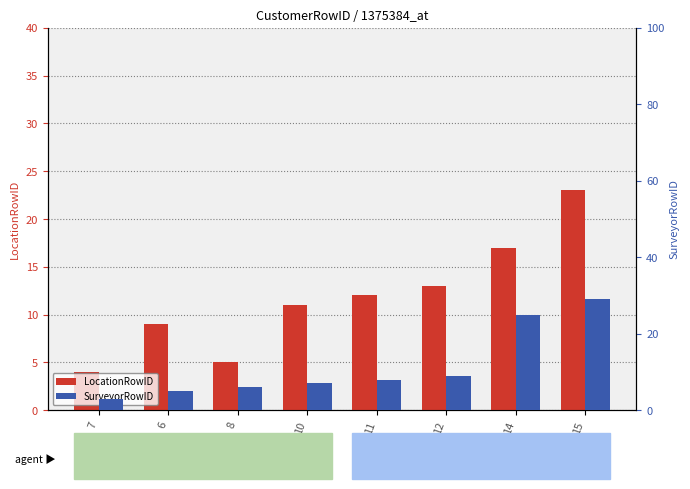

What is the total value across all series at 7?

7